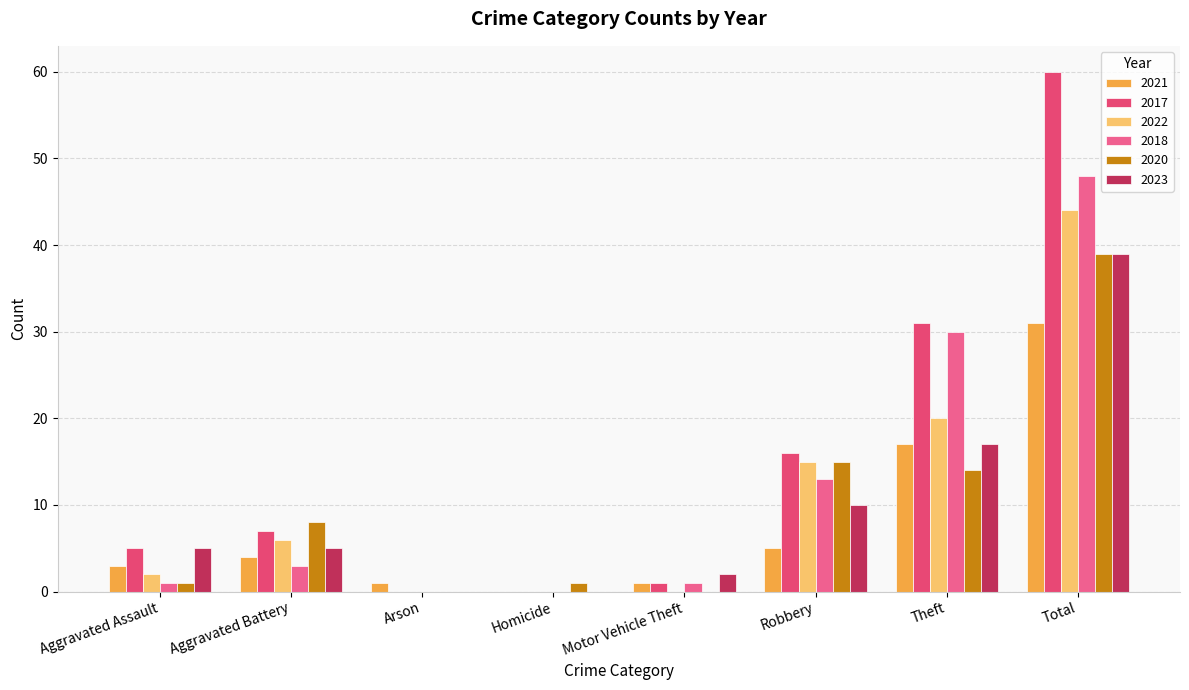

What value does the 2020 series have at Aggravated Battery, to the nearest 5?

10